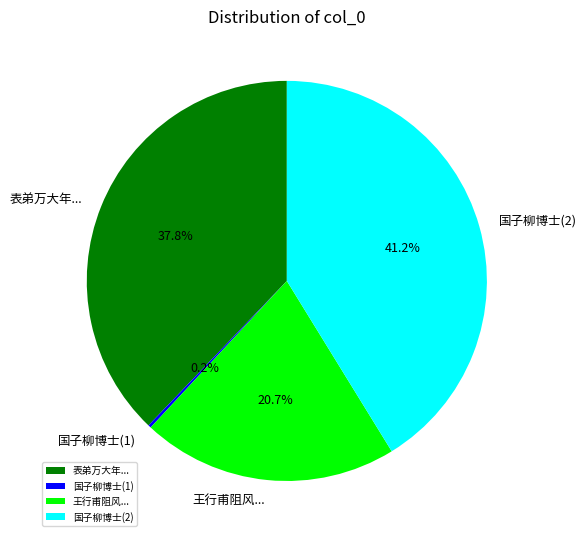

Which slice is the largest?

国子柳博士(2)